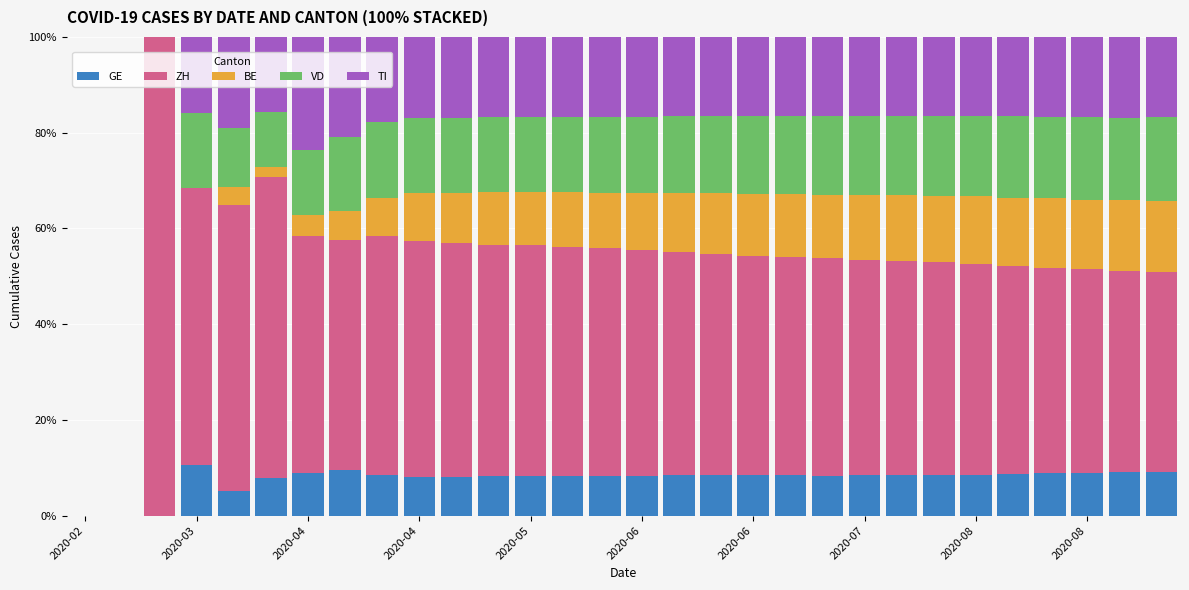

What is the maximum value for GE?

10.5